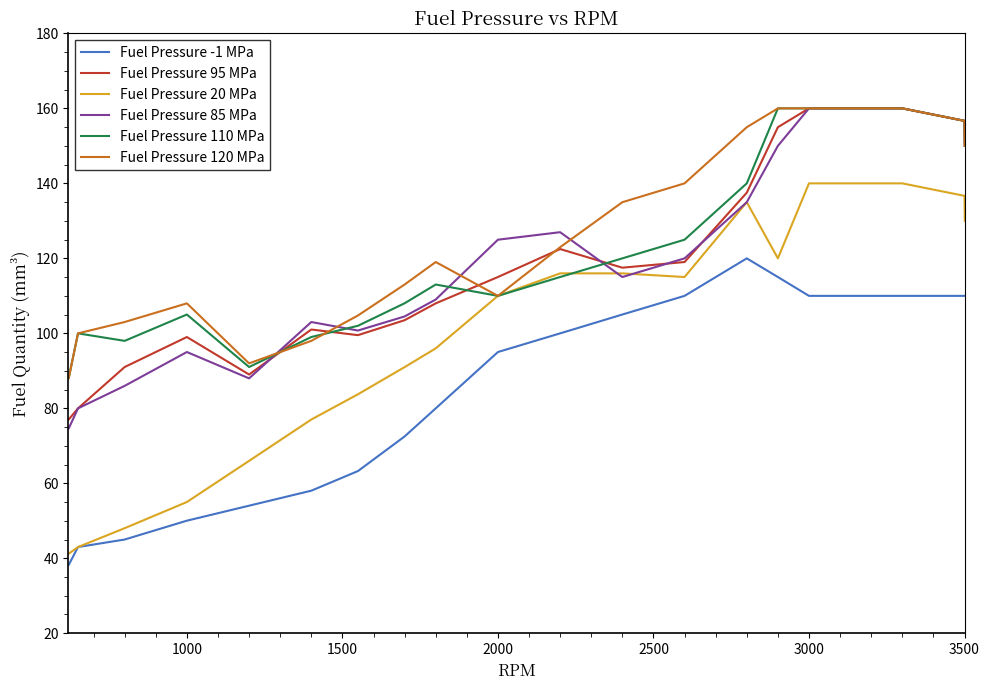

What is the sum of all Fuel Pressure 95 MPa values?

2628.3